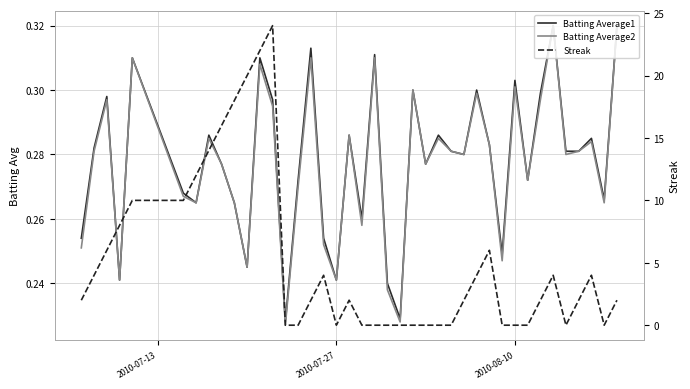

Which series has the widest spread of values?

Streak